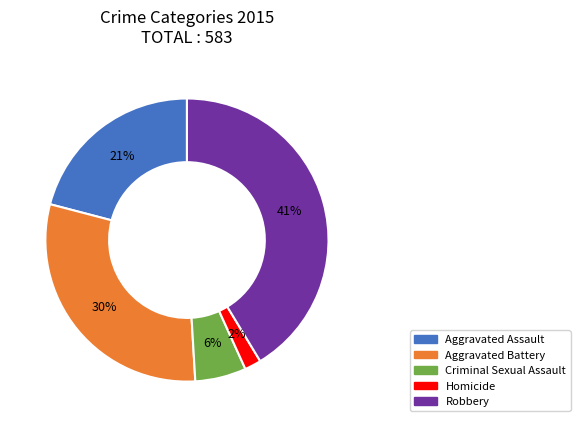

Count the number of slices in the pie.

5